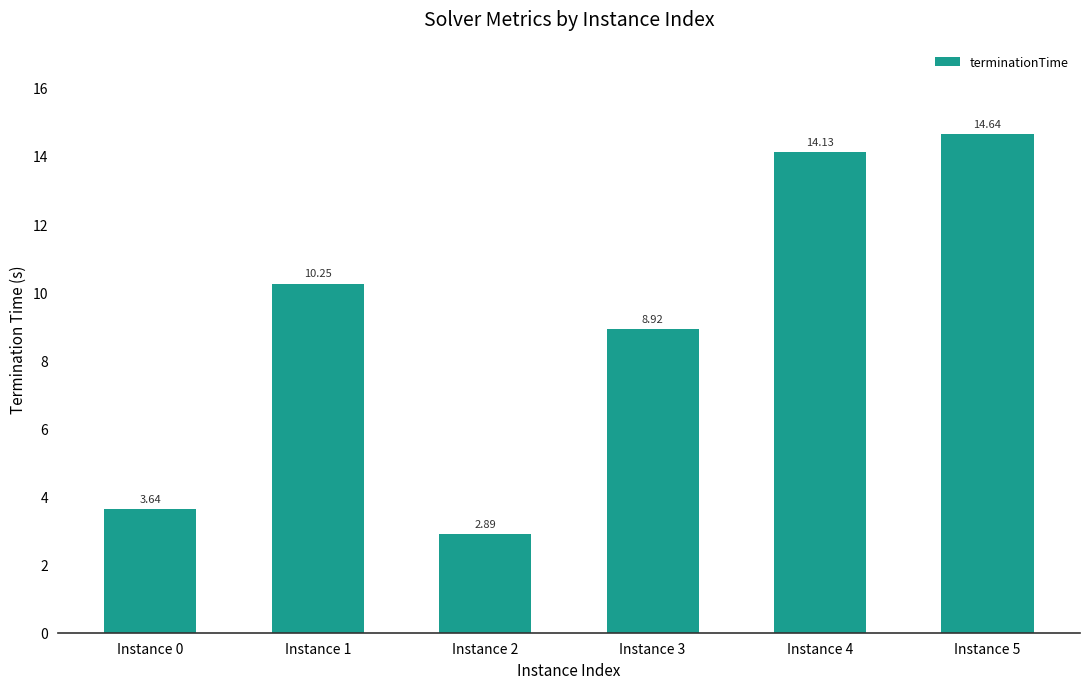

At which category does the chart reach its minimum across all series?

Instance 2